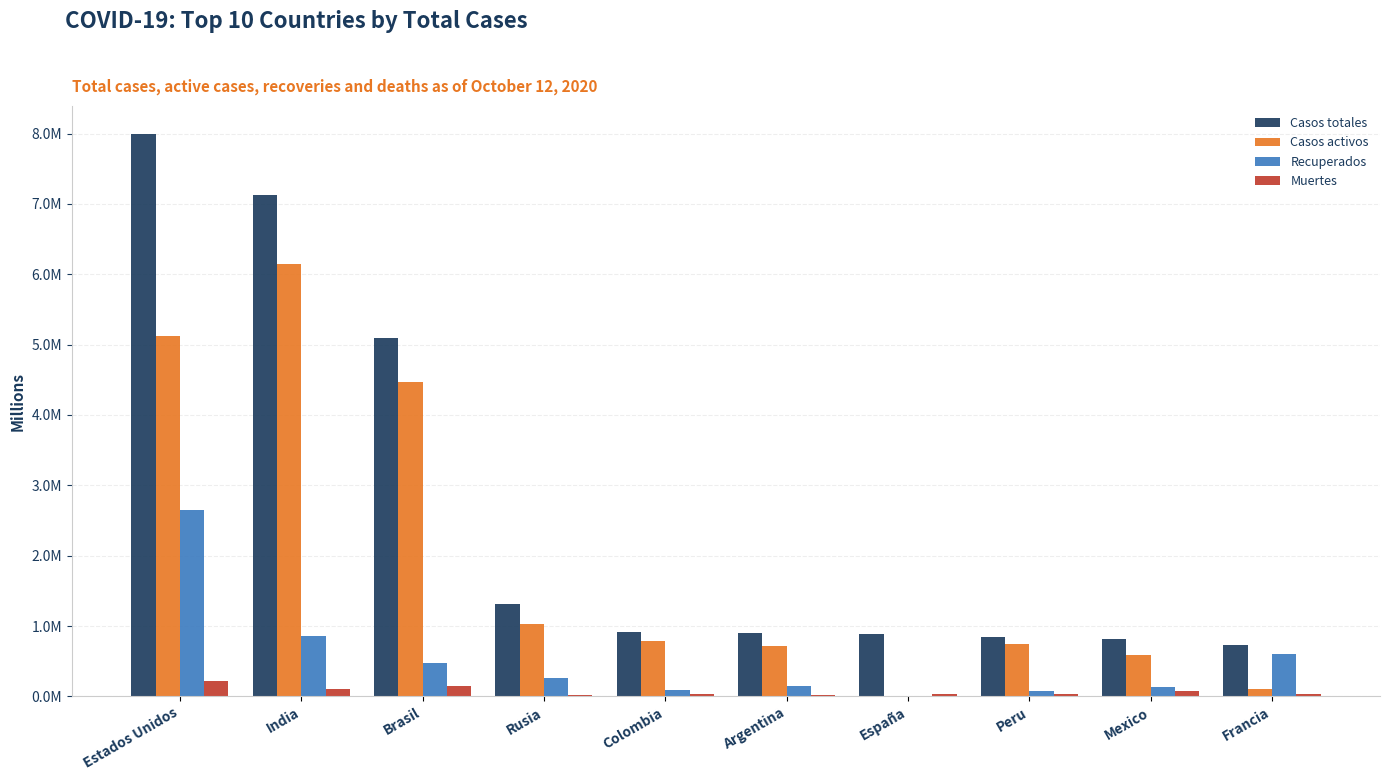

Which series changed the most between India and Colombia?

Casos totales